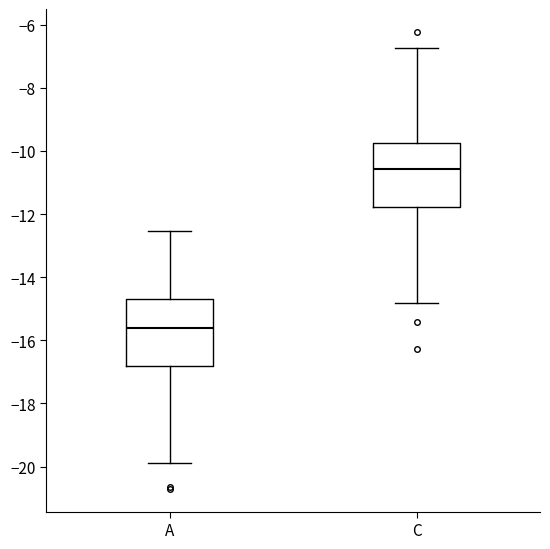

Which box's median line is the highest?

C